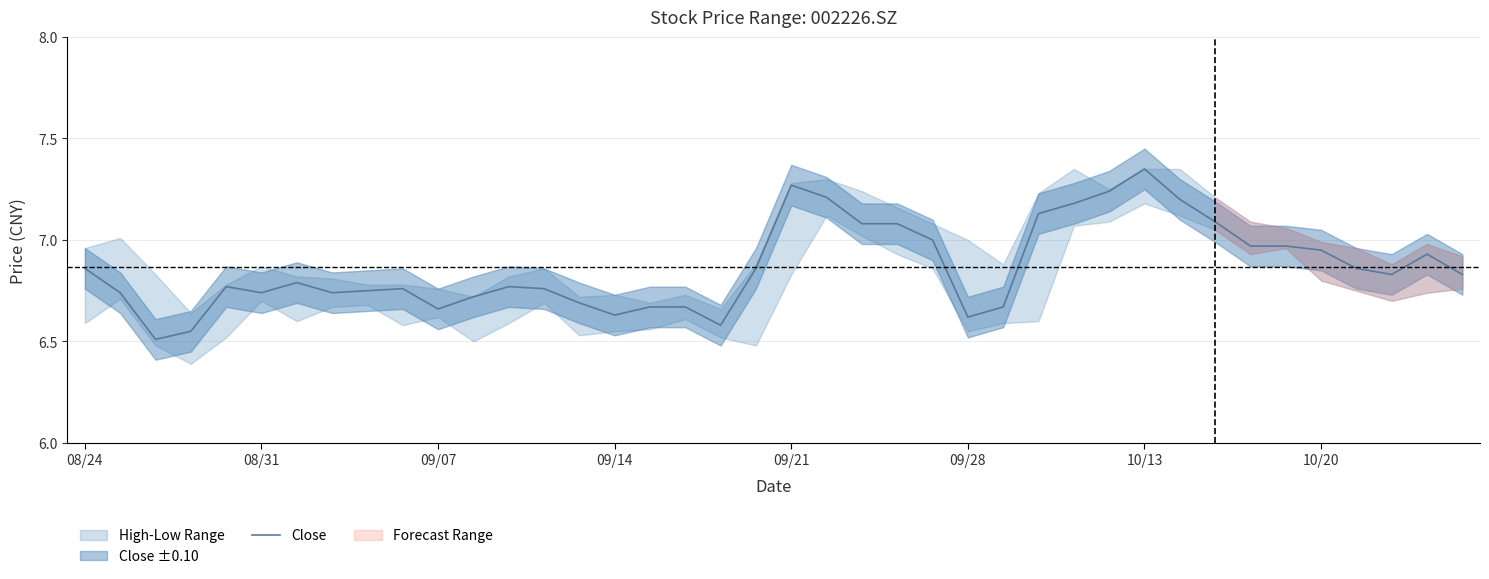

At which label does Close reach its peak?

10/13